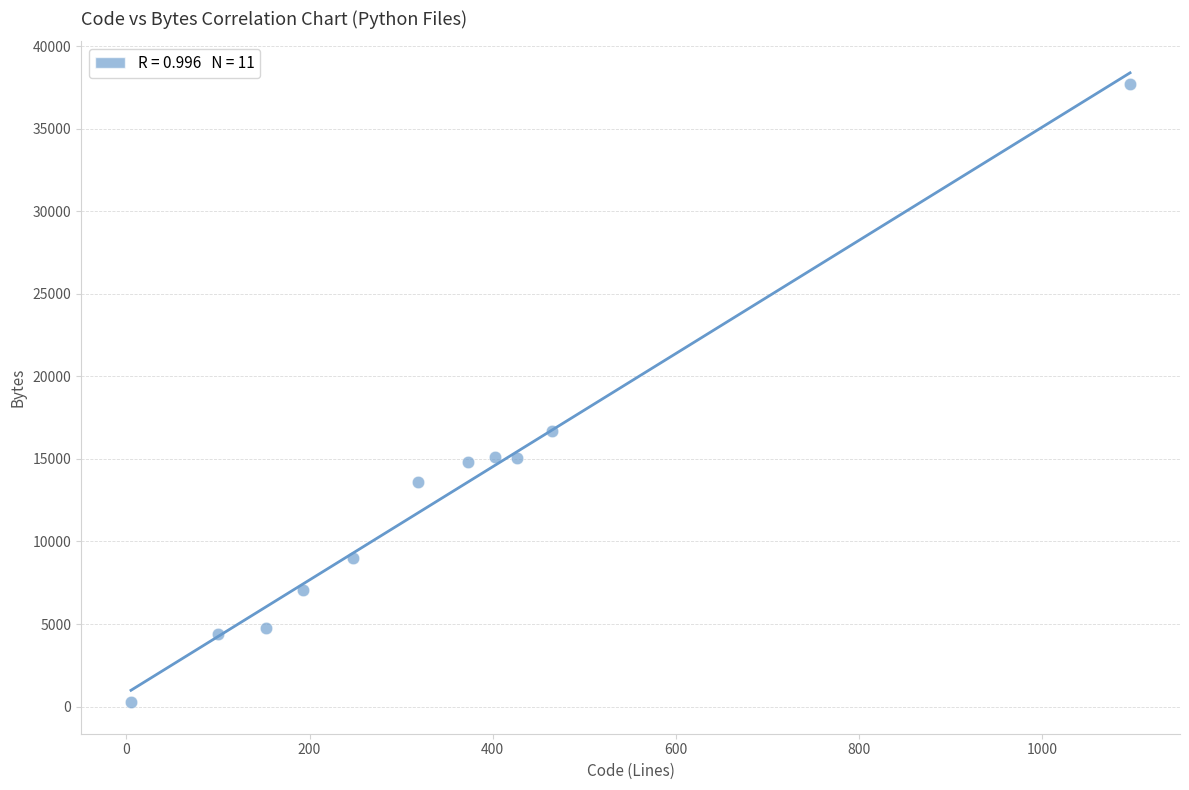

What is the average X value?

344